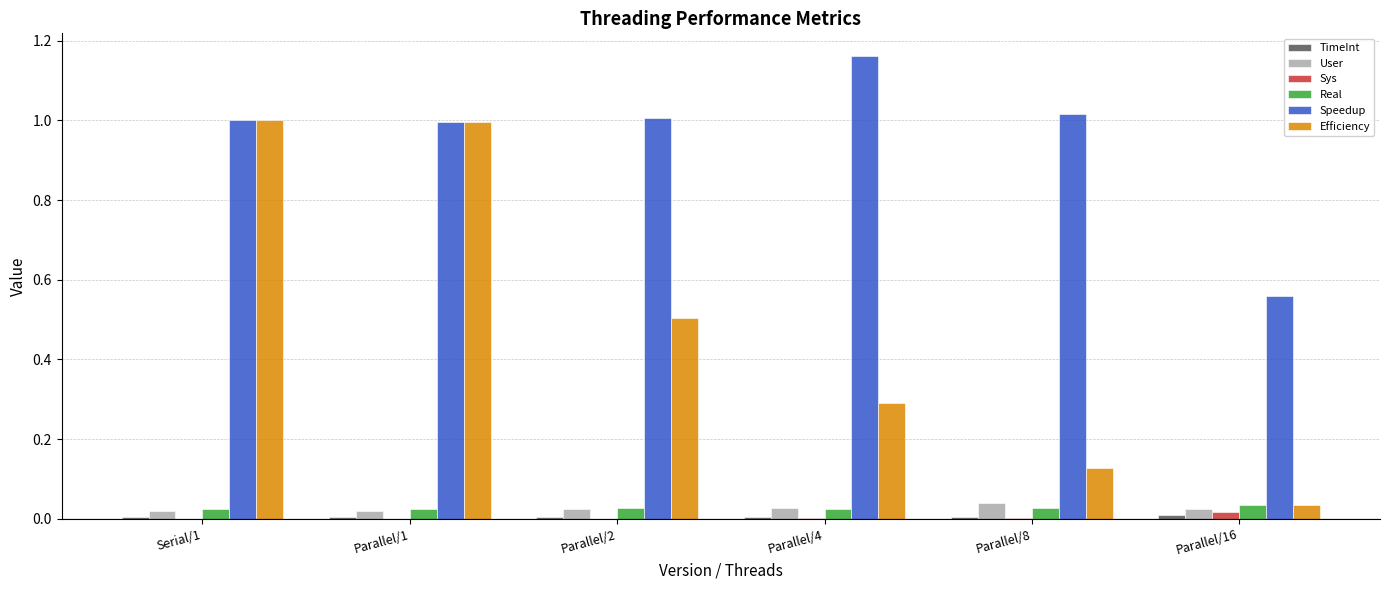

The Speedup series shows 0.4 at Parallel/8. True or false?

False